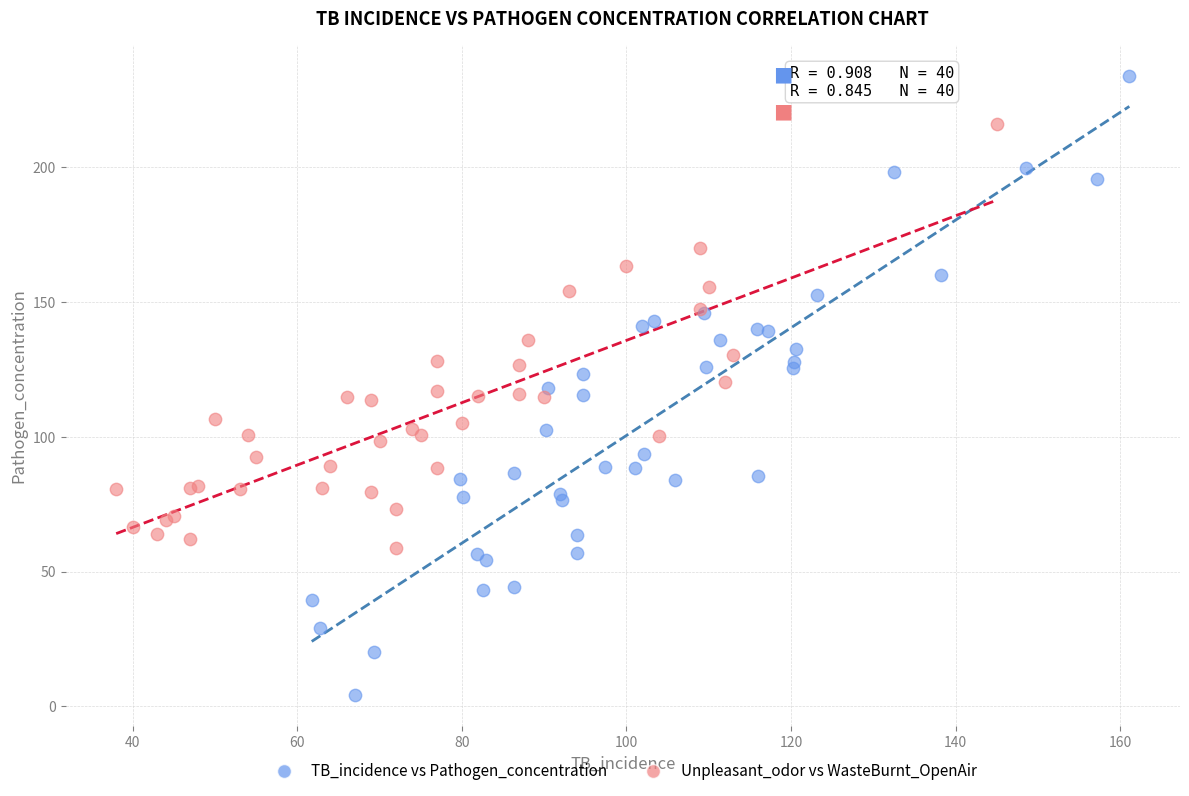

Which series has the widest spread of Y values?

TB_incidence vs Pathogen_concentration